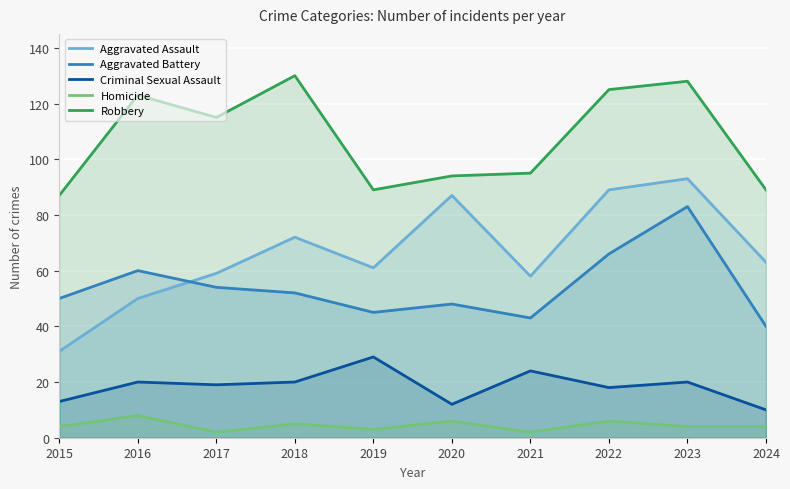

List the labels in order of Homicide value, smallest first.

2017, 2021, 2019, 2015, 2023, 2024, 2018, 2020, 2022, 2016